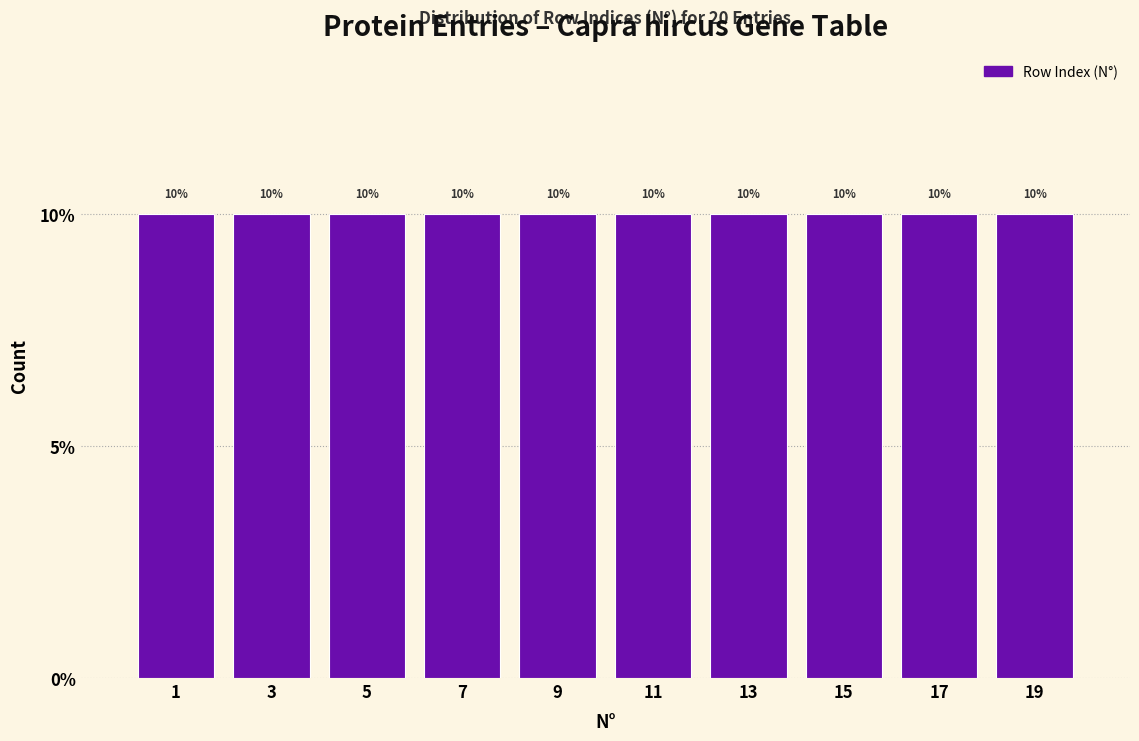

Reading left to right, transcribe this chart: for each bar, give the range it covers on the x-axis and its height.

0 to 2: 10
2 to 4: 10
4 to 6: 10
6 to 8: 10
8 to 10: 10
10 to 12: 10
12 to 14: 10
14 to 16: 10
16 to 18: 10
18 to 20: 10